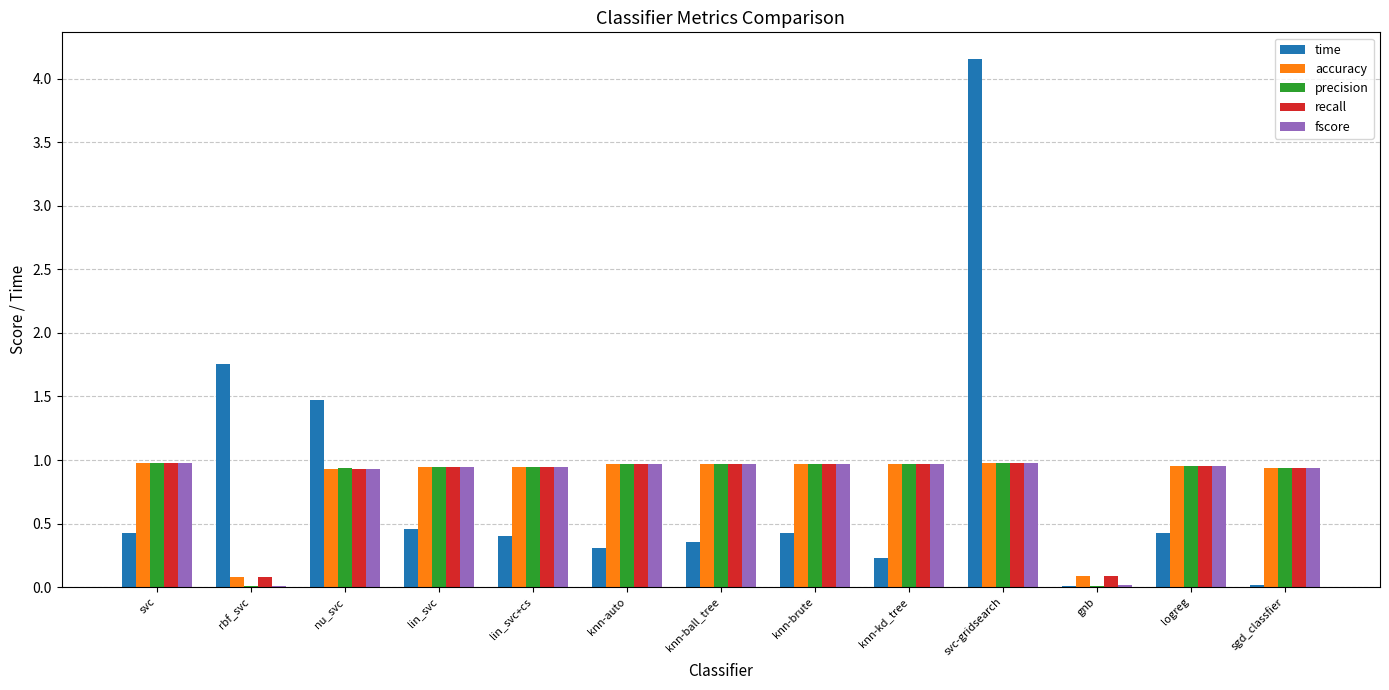

Which series changed the most between logreg and sgd_classfier?

time